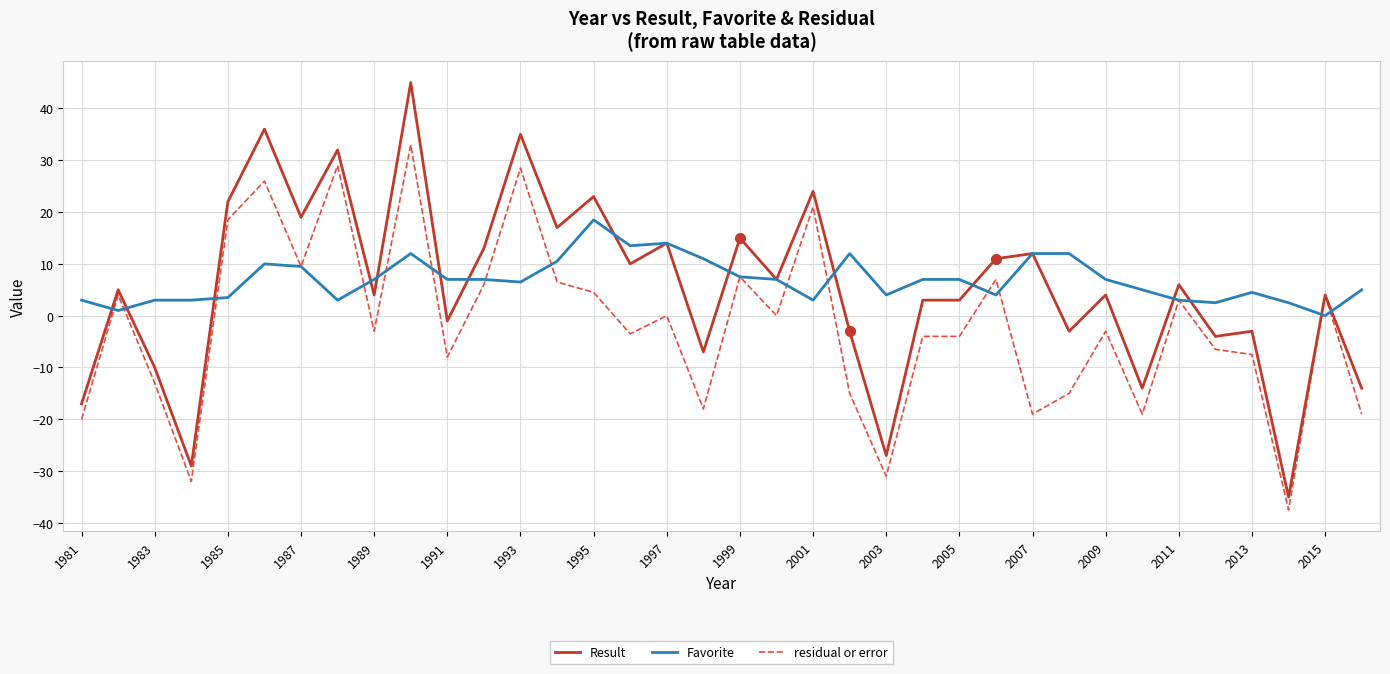

What is the minimum value shown in the chart?

-37.5